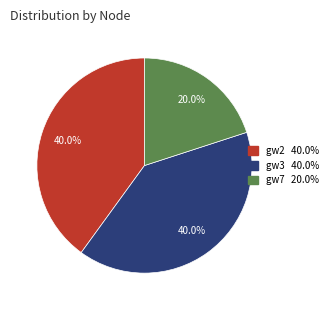

How many slices are in this pie chart?

3